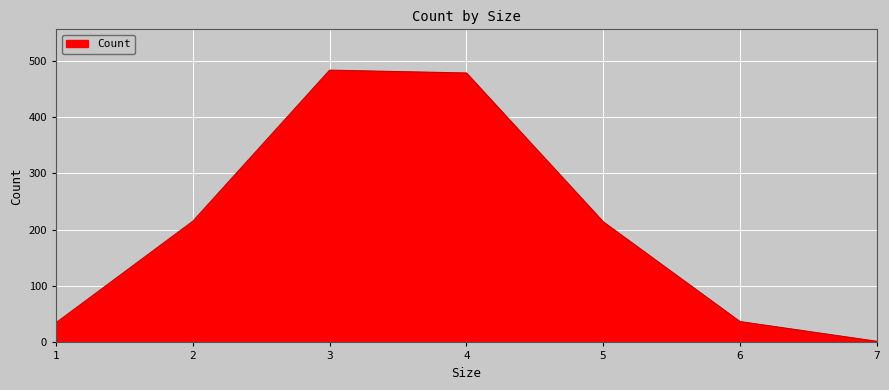

True or false: the data has more than 1 interior local peaks.

False